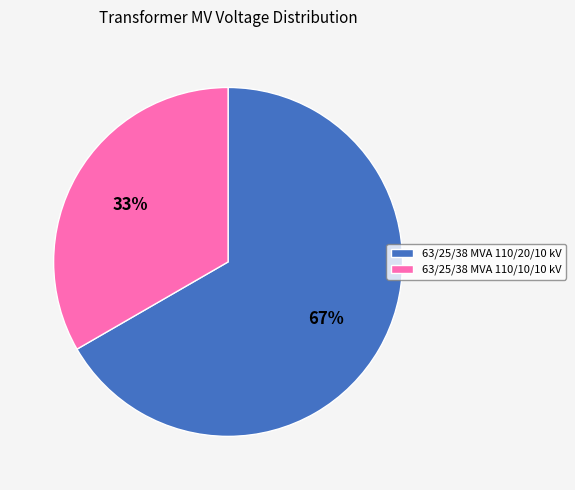

Which has a higher value, 63/25/38 MVA 110/10/10 kV or 63/25/38 MVA 110/20/10 kV?

63/25/38 MVA 110/20/10 kV